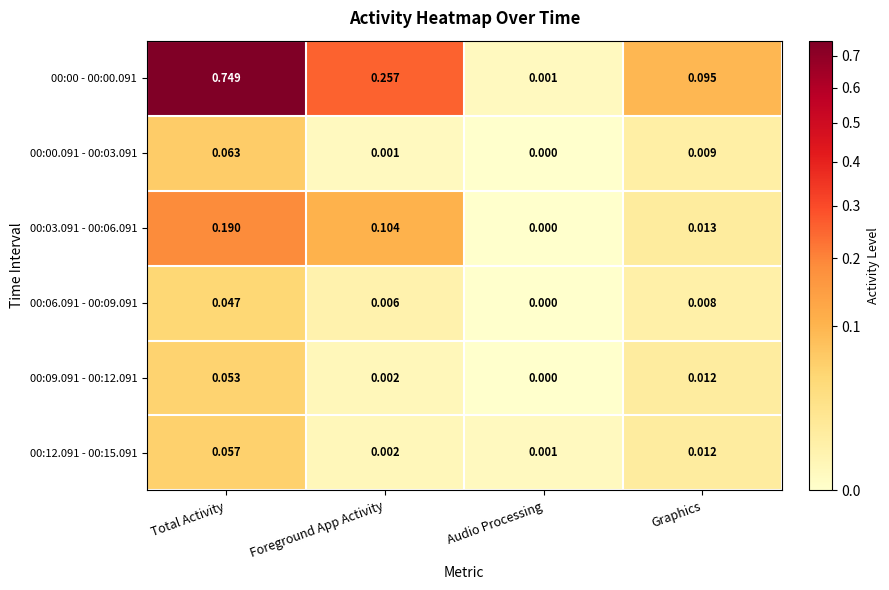

Is the value of 00:06.091 - 00:09.091 at Graphics greater than the value of 00:00.091 - 00:03.091 at Foreground App Activity?

Yes